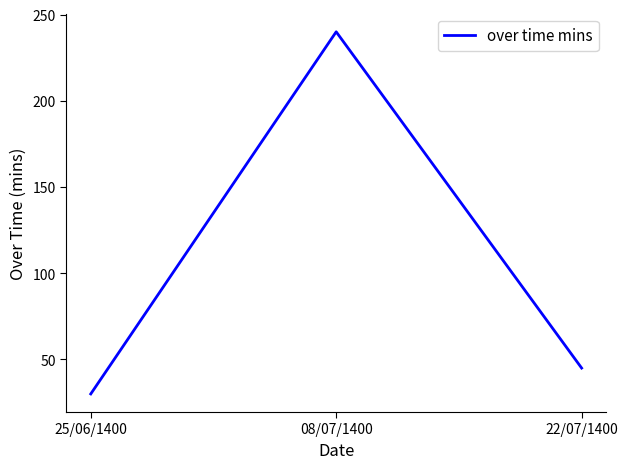

List the labels in order of value, smallest first.

25/06/1400, 22/07/1400, 08/07/1400